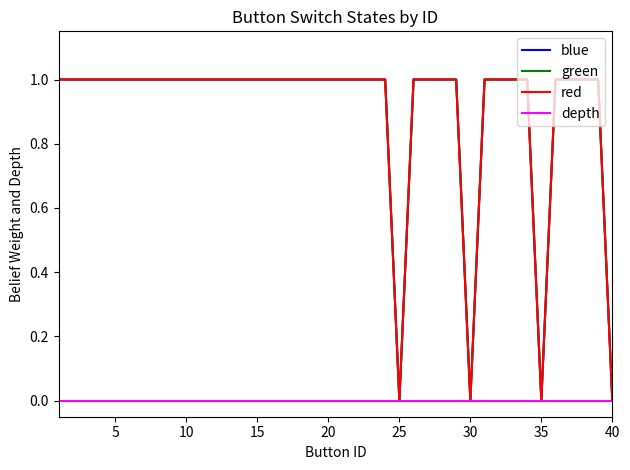

Does the chart have visible grid lines?

No